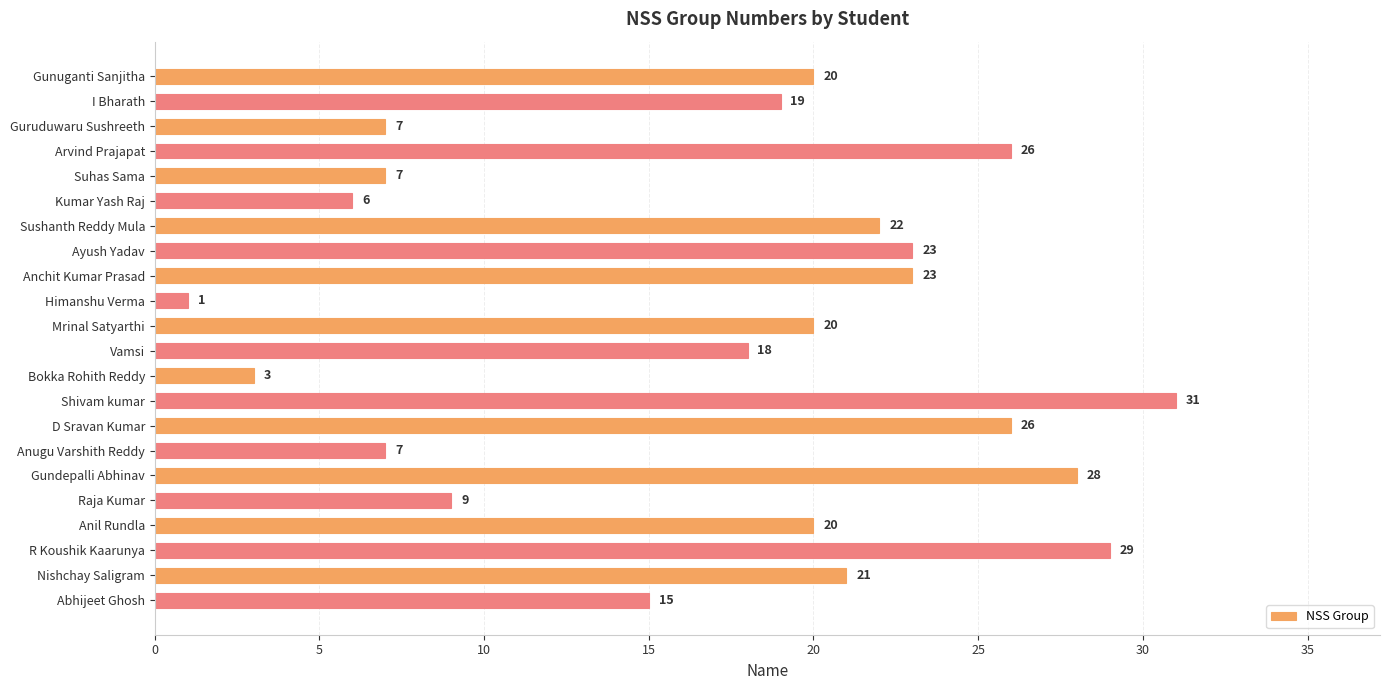

What is the greatest value displayed?

31